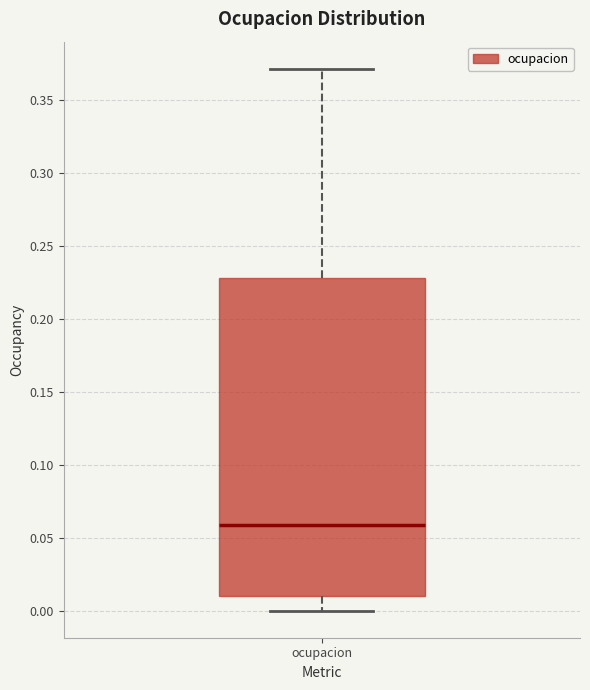

Read this box plot against the y-axis: the position of the median line, the range covered by the box, and the ends of both whiskers. The values are not printed on the chart, so give them approximately, as read against the axis.

median 0.06, box 0.01 to 0.23, whiskers 0.00 to 0.37